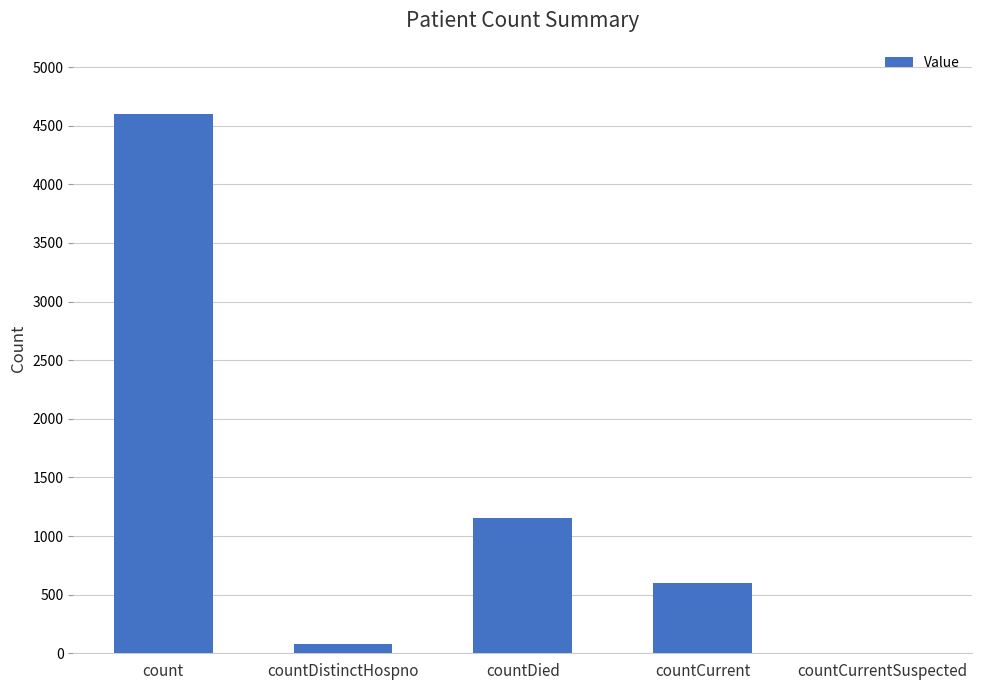

What is the maximum value shown in the chart?

4596